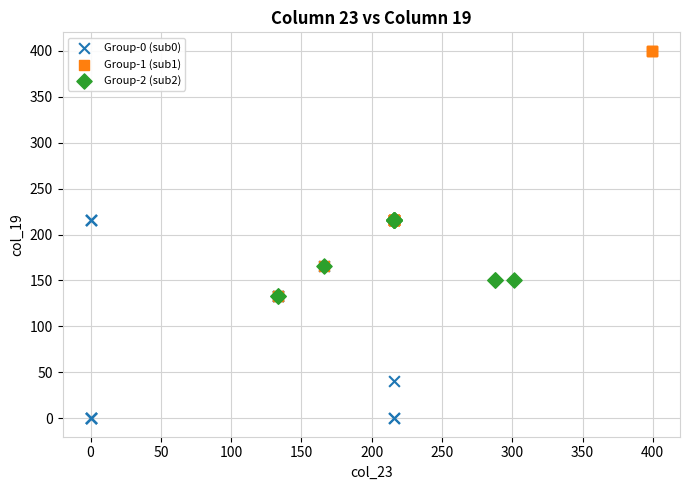

Which series has the widest spread of Y values?

Group-1 (sub1)